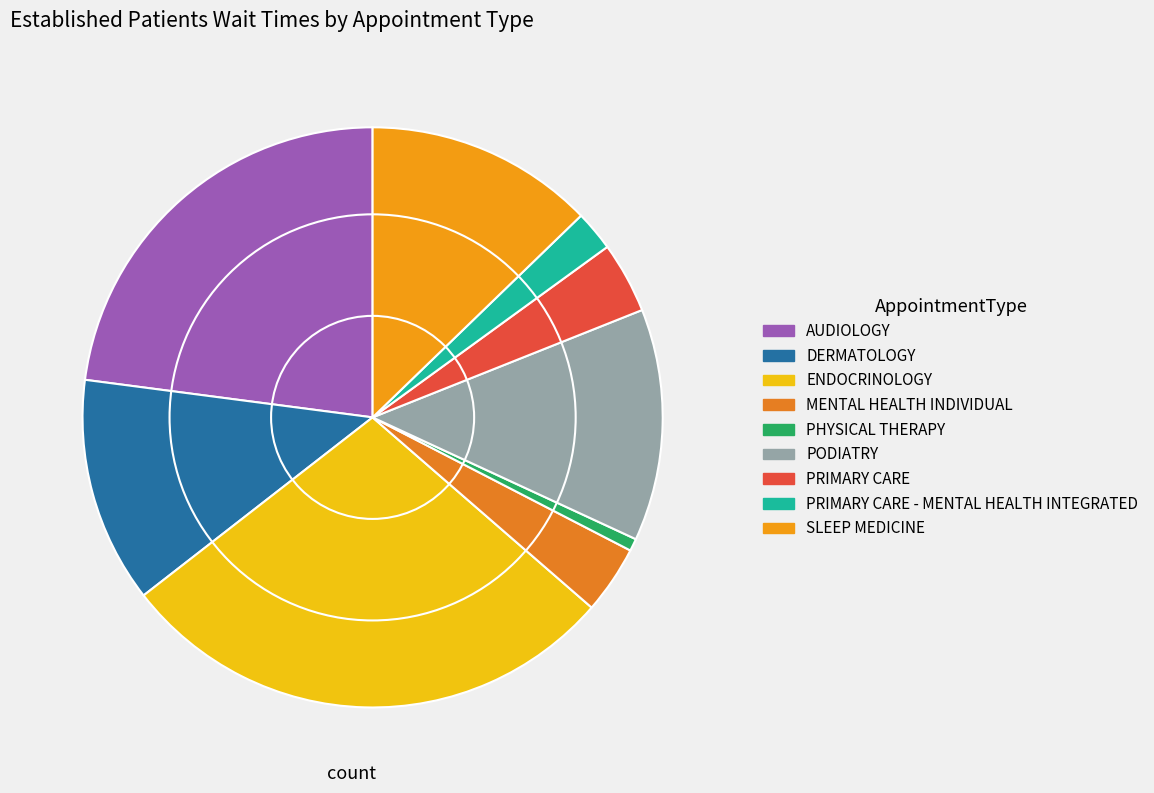

Which category has the biggest portion of the pie?

ENDOCRINOLOGY